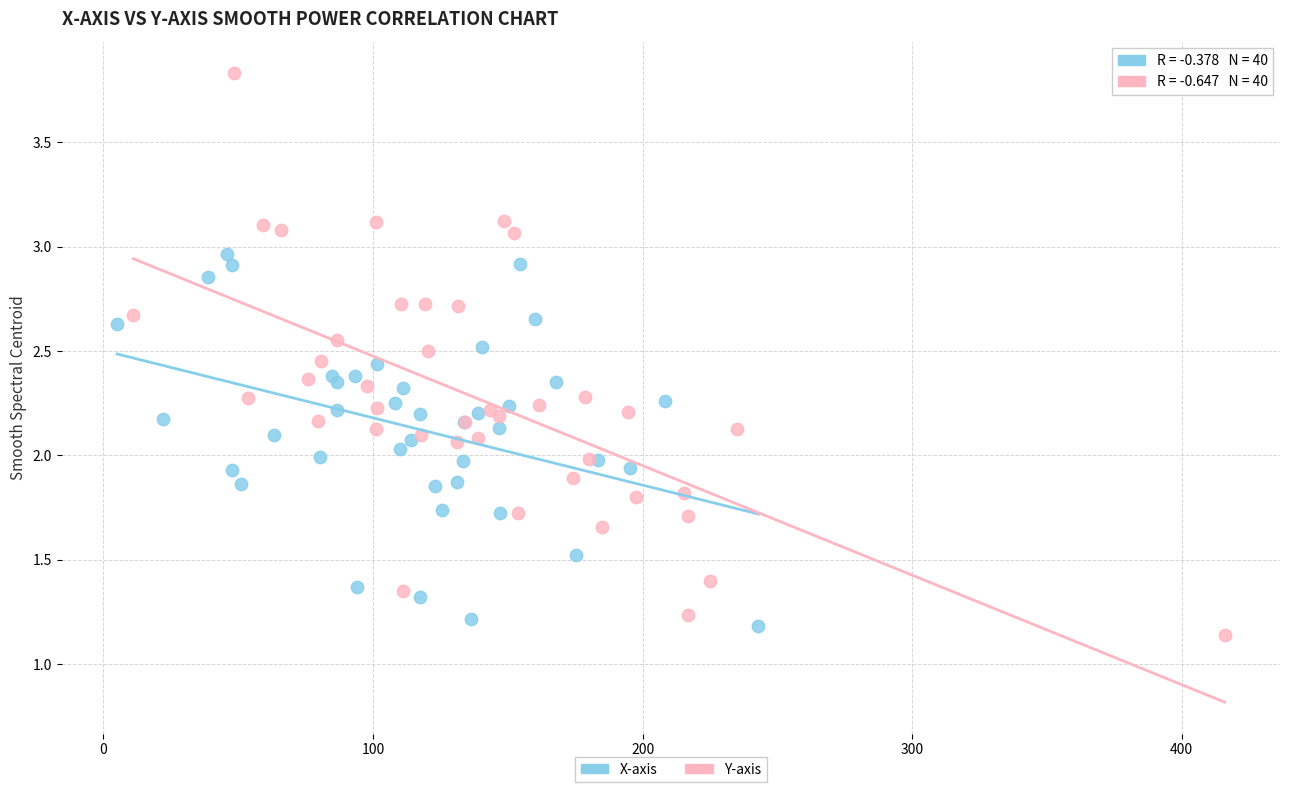

Which series has the largest Y range (max minus min)?

Y-axis